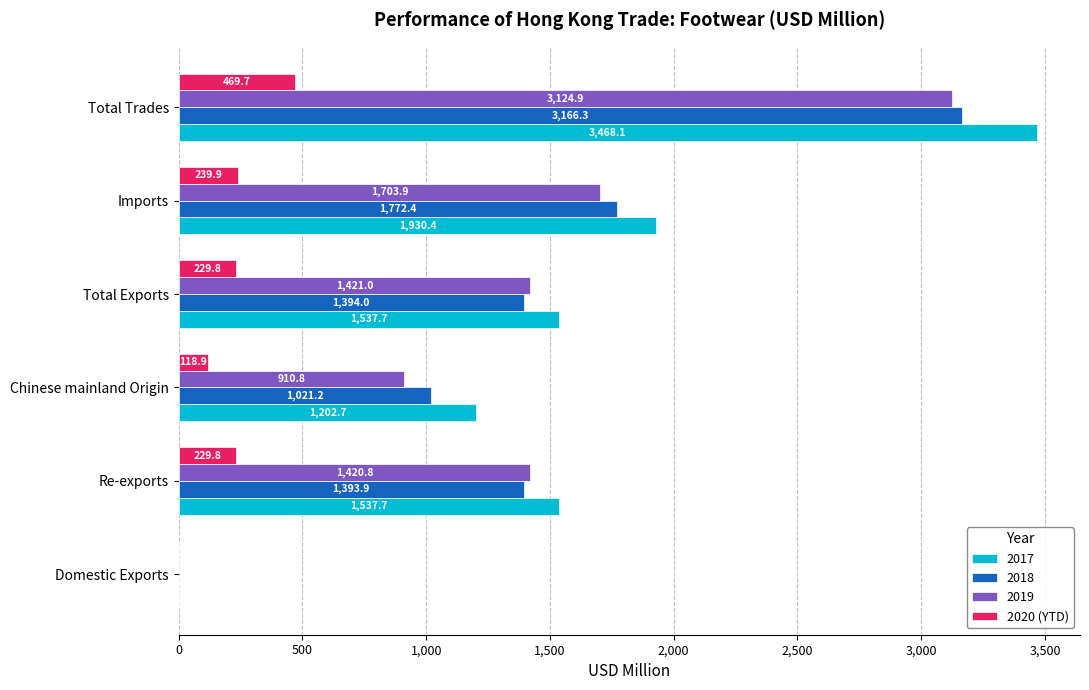

What is the maximum value shown in the chart?

3468.1